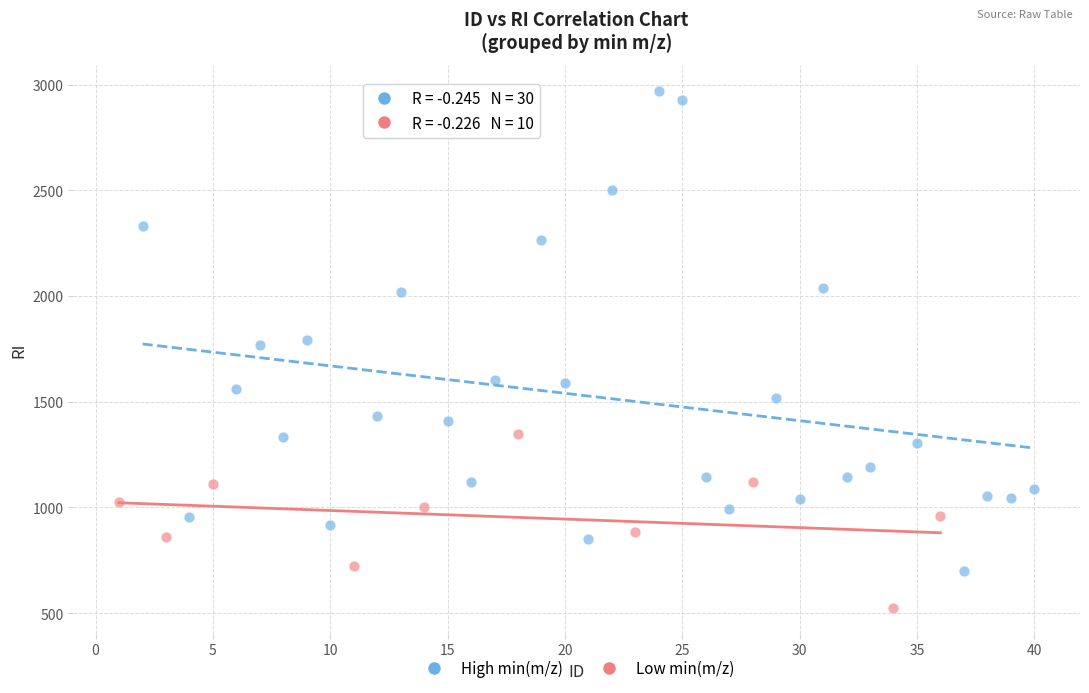

Which series contains the lowest Y value?

Low min(m/z)